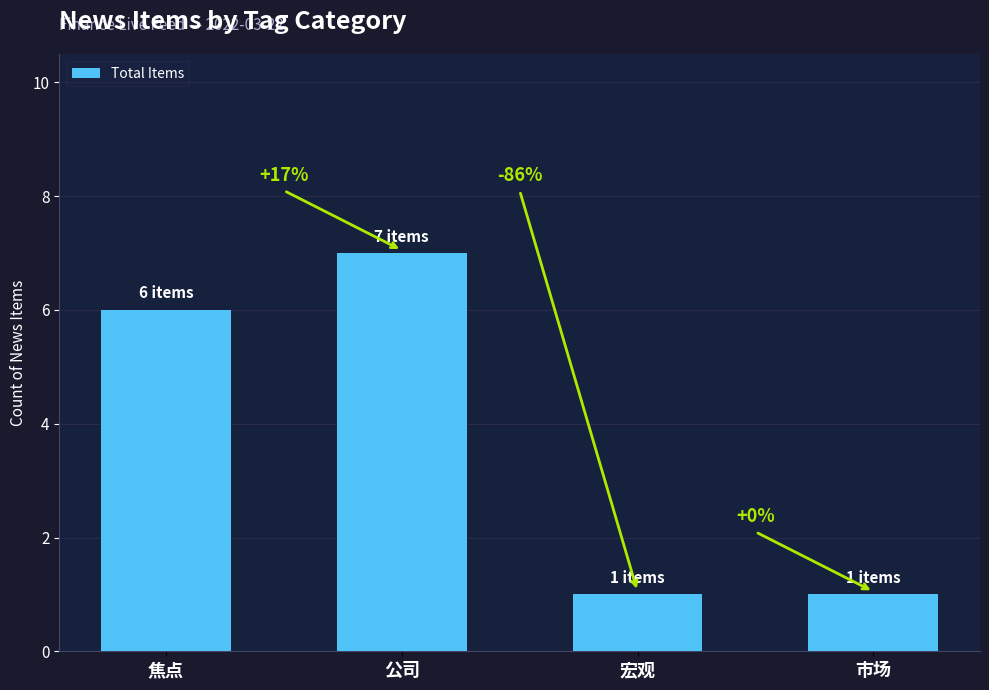

What is the value of the 2nd bar from the left?

7